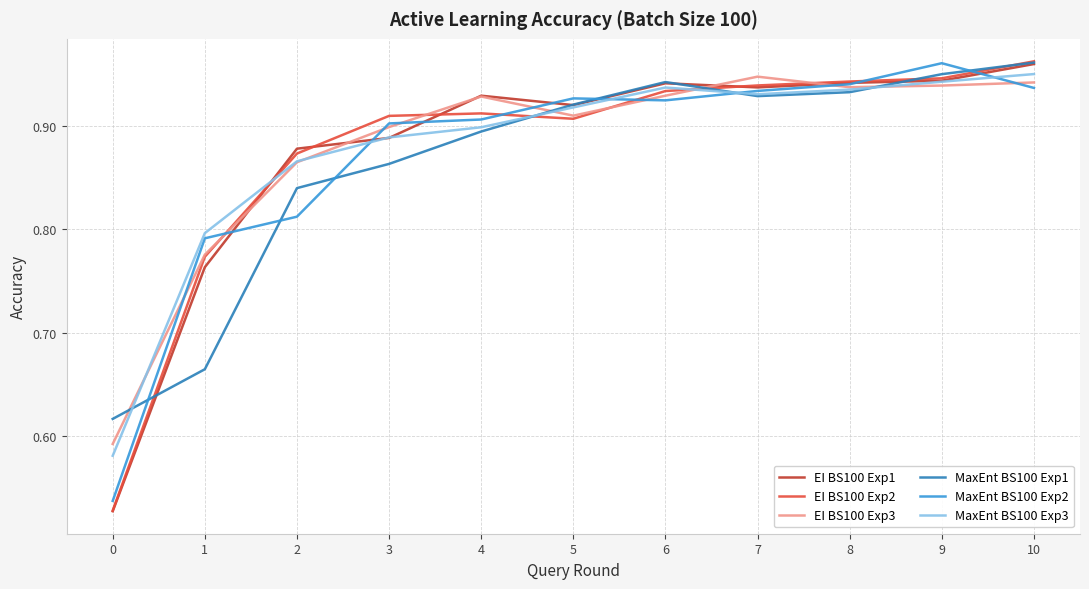

True or false: EI BS100 Exp3 has a value of 0.9 at 8.

True